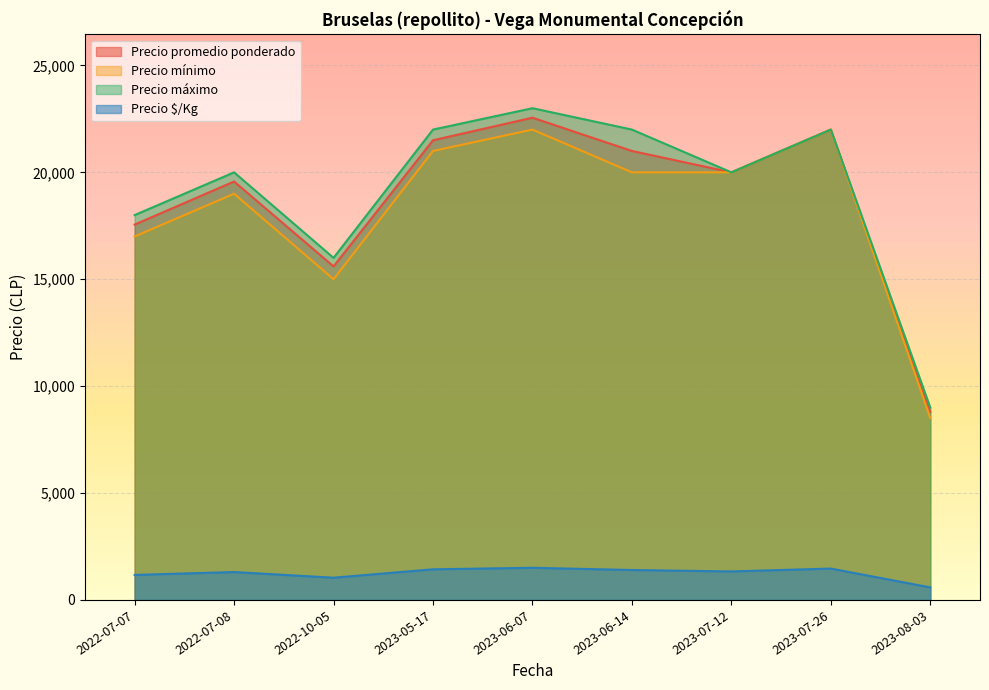

How many values in the Precio $/Kg series are below 1333?

4